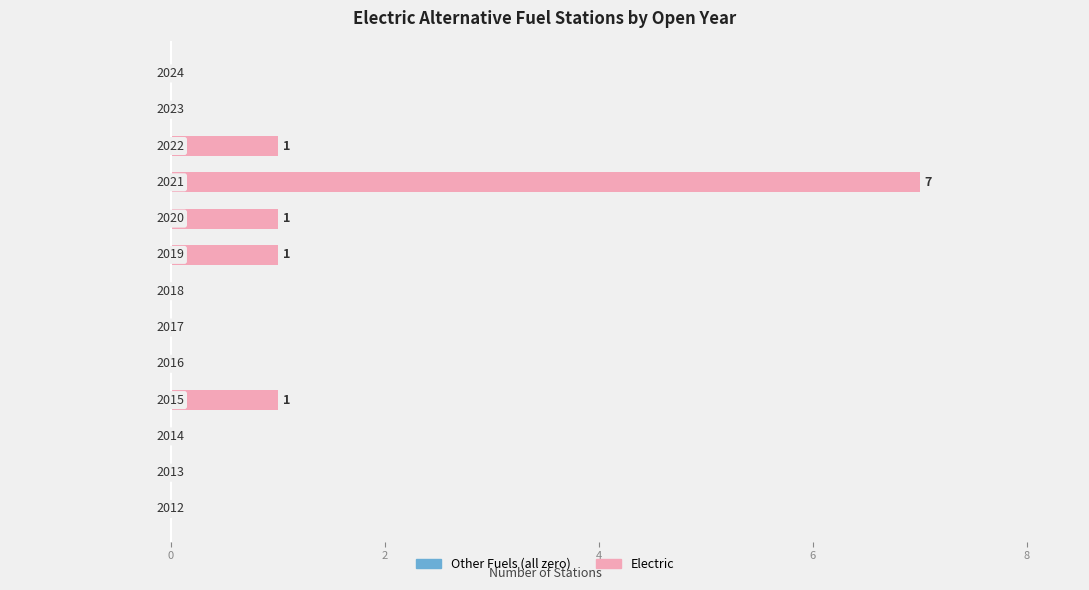

What is the maximum value shown in the chart?

7